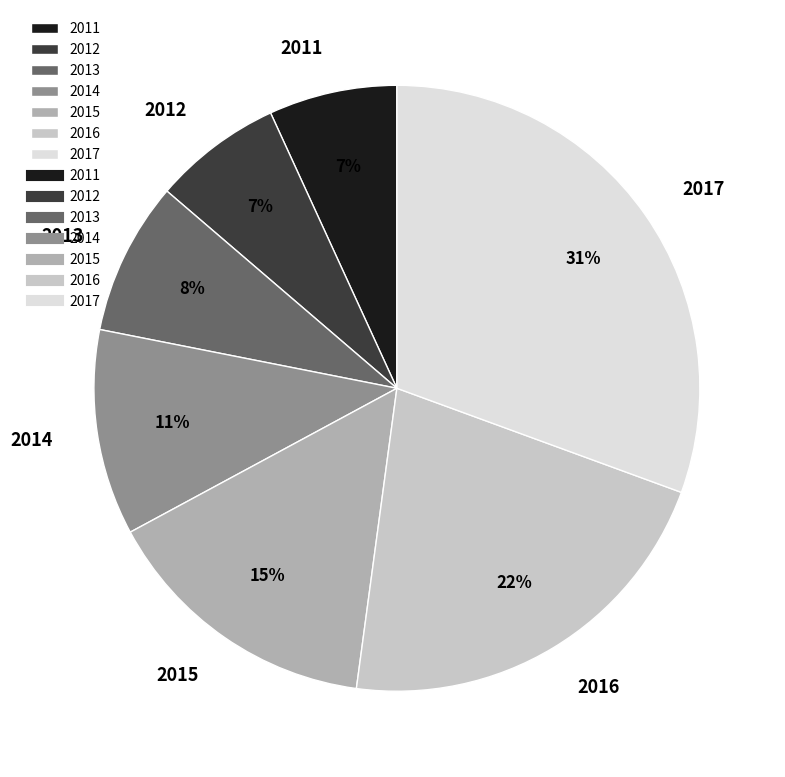

What is the largest slice in the pie chart?

2017